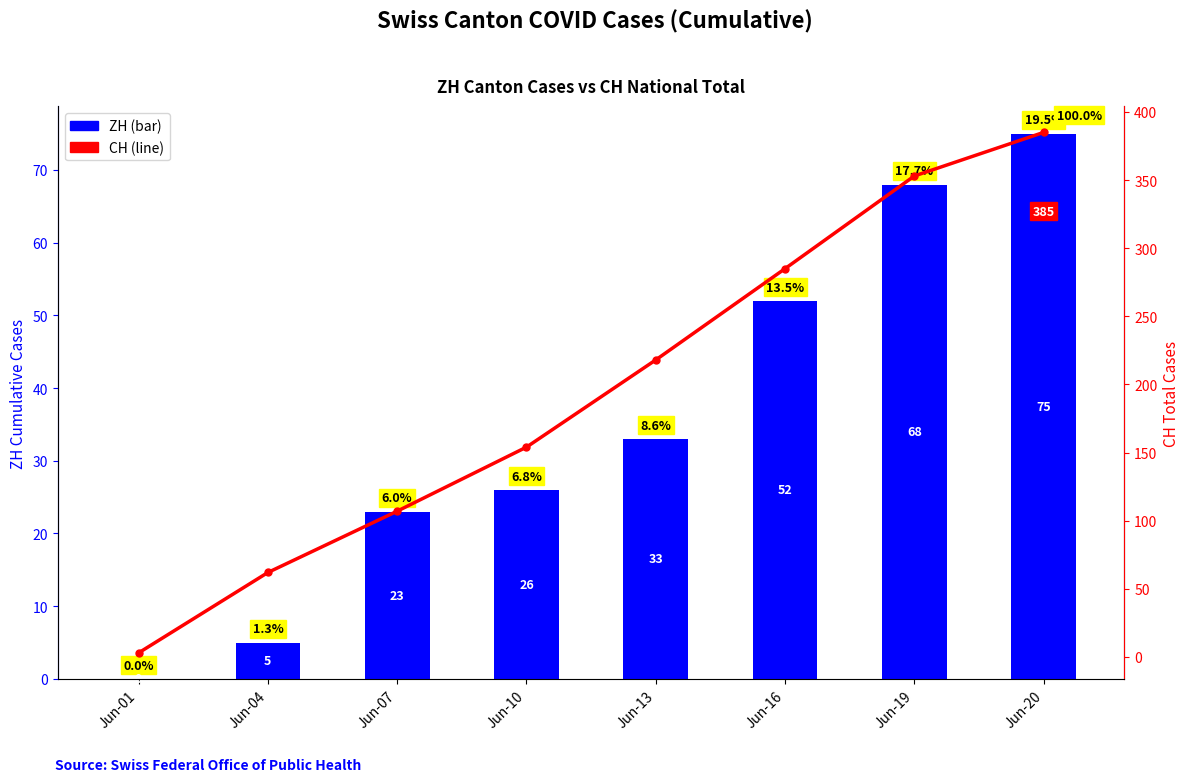

How many data points does each series have?

8